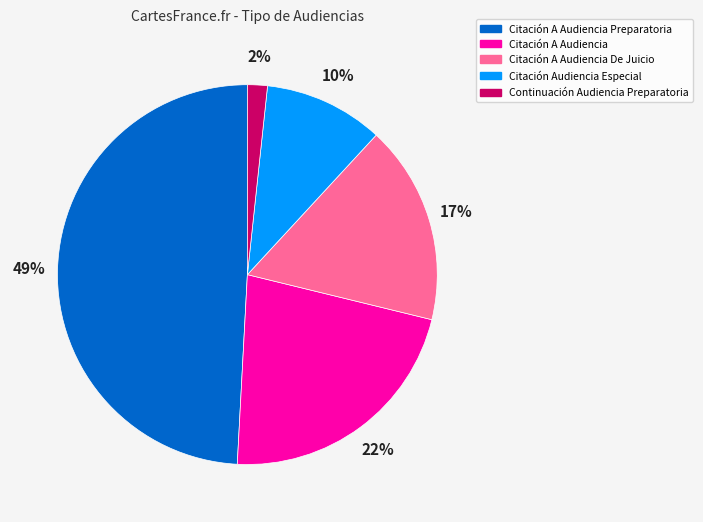

Rank the categories by value from highest to lowest.

Citación A Audiencia Preparatoria, Citación A Audiencia, Citación A Audiencia De Juicio, Citación Audiencia Especial, Continuación Audiencia Preparatoria